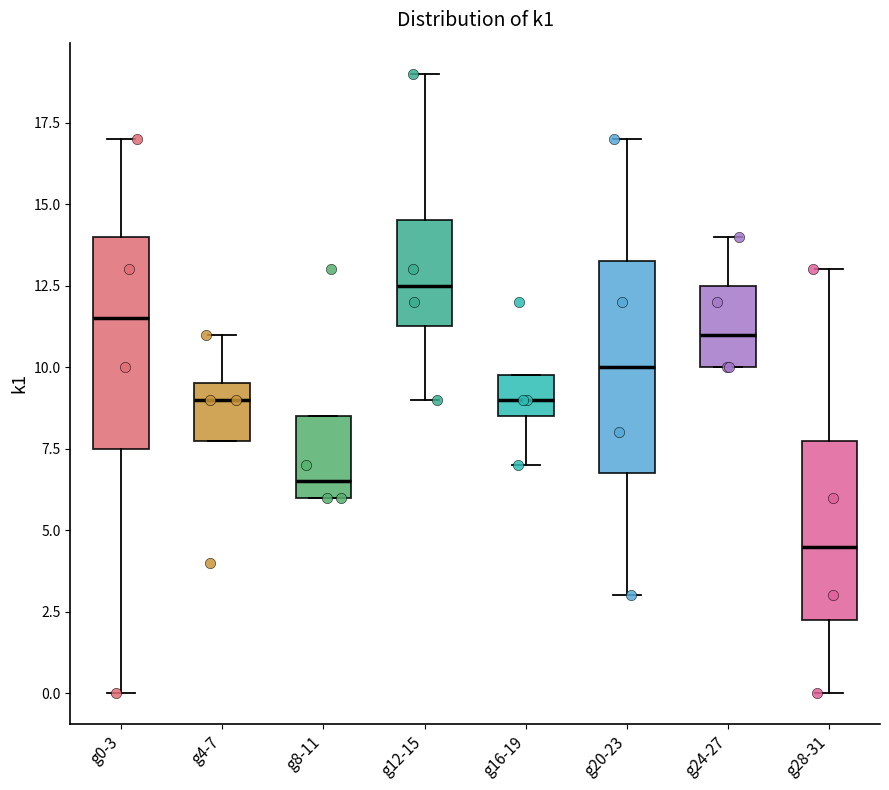

Reading left to right, transcribe this box plot: for each box, give where its median line is, the range the box spans, and where its two whiskers end, as read against the y-axis. The values are not printed on the chart, so give them approximately, as read against the axis.

g0-3: median 11.5, box 7.5 to 14.0, whiskers 0.0 to 17.0
g4-7: median 9.0, box 8.0 to 9.5, whiskers 8.0 to 11.0
g8-11: median 6.5, box 6.0 to 8.5, whiskers 6.0 to 8.5
g12-15: median 12.5, box 11.5 to 14.5, whiskers 9.0 to 19.0
g16-19: median 9.0, box 8.5 to 10.0, whiskers 7.0 to 10.0
g20-23: median 10.0, box 7.0 to 13.5, whiskers 3.0 to 17.0
g24-27: median 11.0, box 10.0 to 12.5, whiskers 10.0 to 14.0
g28-31: median 4.5, box 2.5 to 8.0, whiskers 0.0 to 13.0